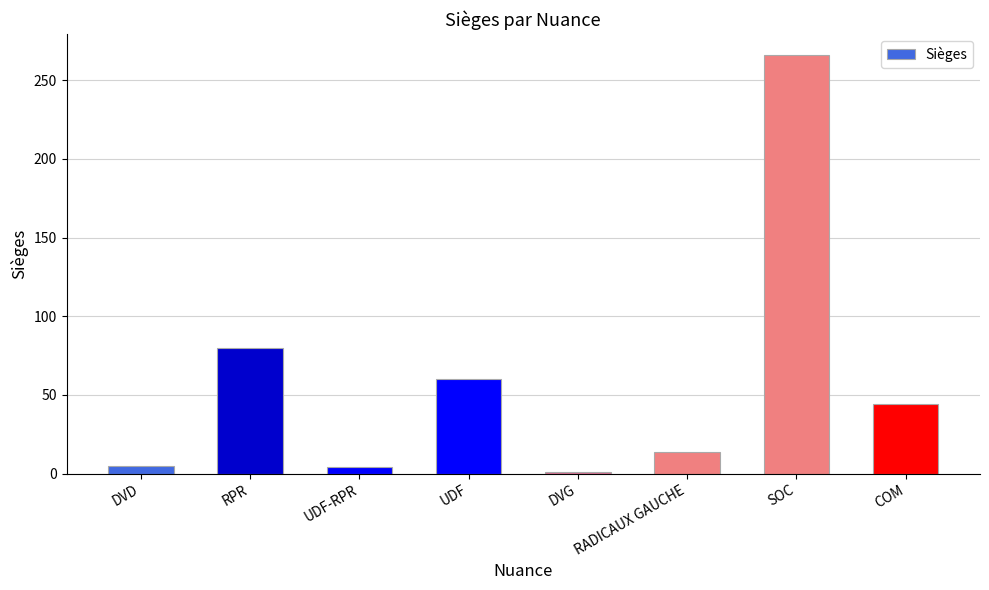

Where is the data nearest to the value 133?

RPR